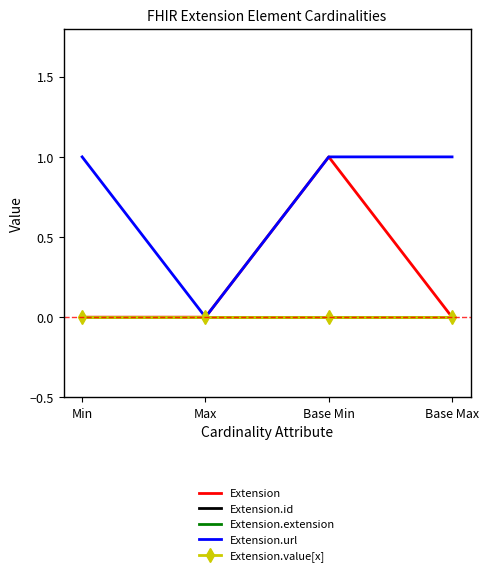

What is the total value across all series at Min?

1